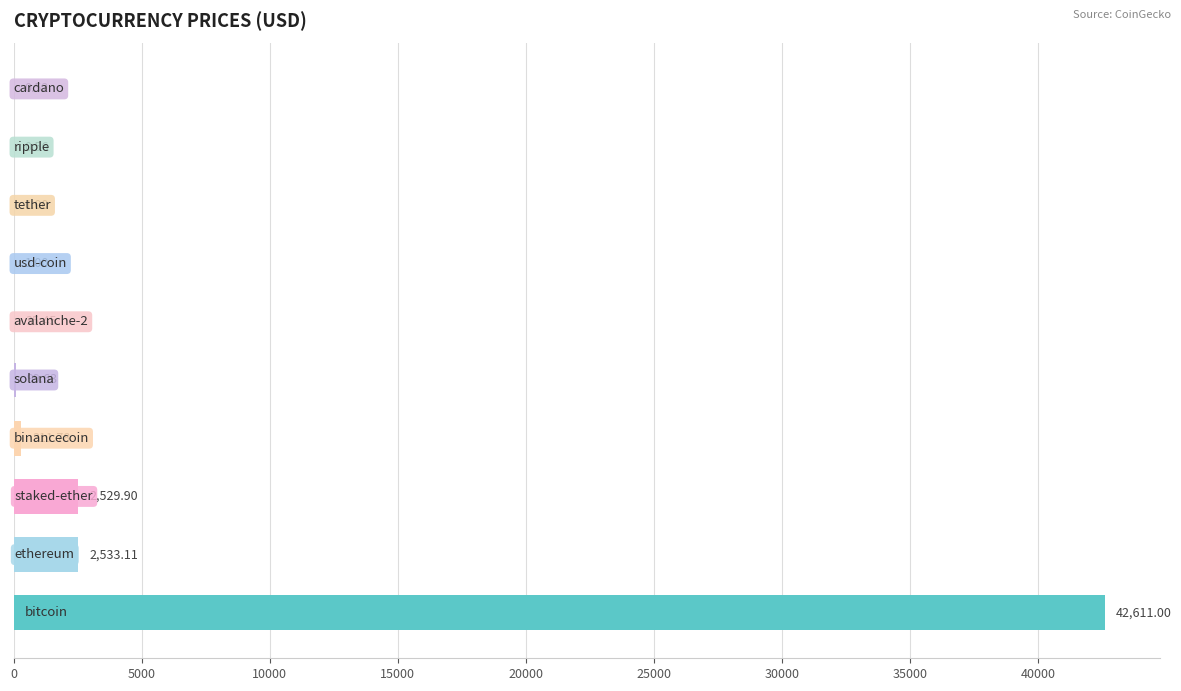

What is the smallest value displayed?

0.5